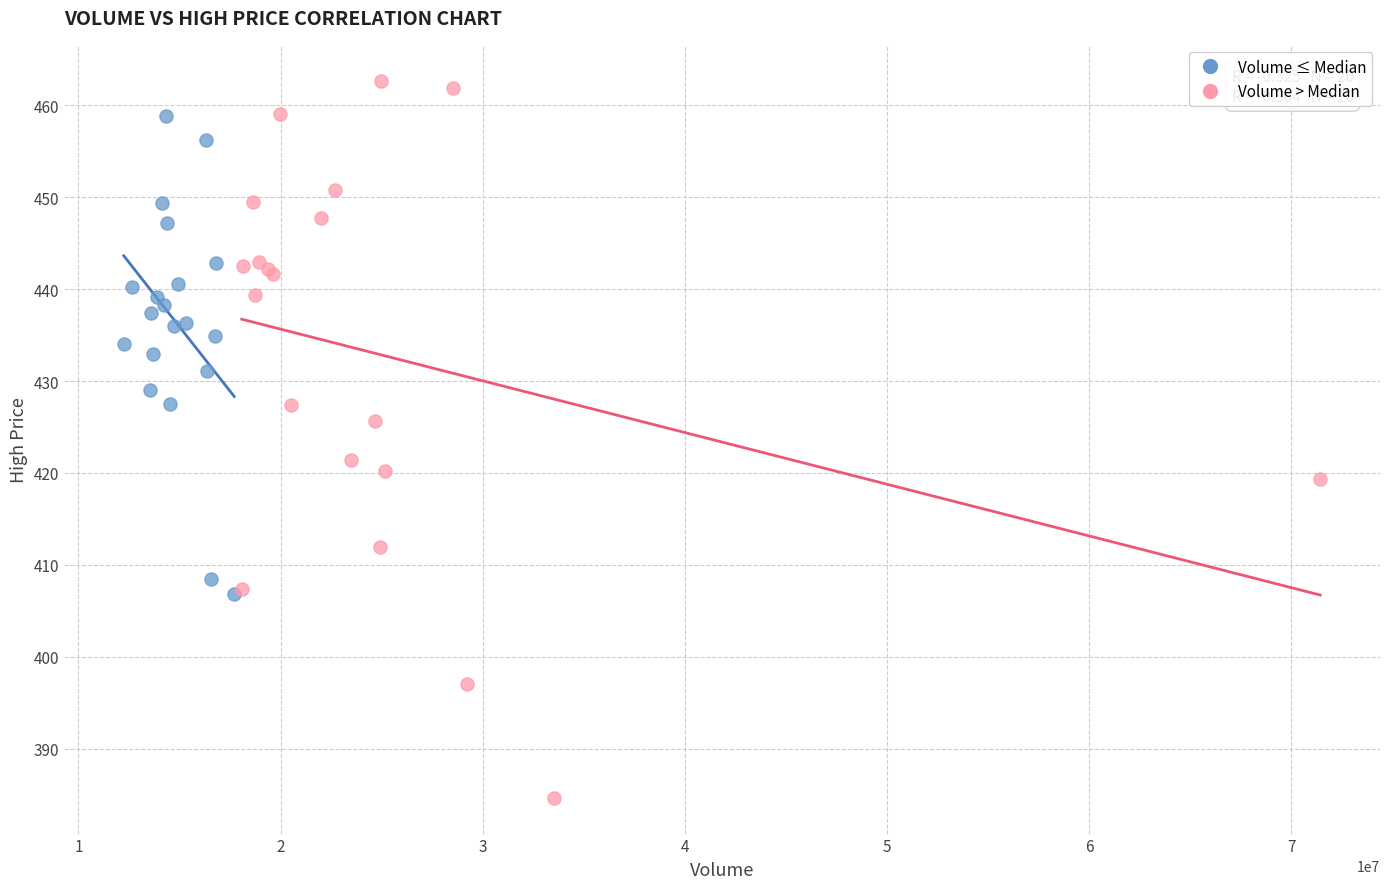

Which series reaches the maximum Y coordinate?

Volume > Median